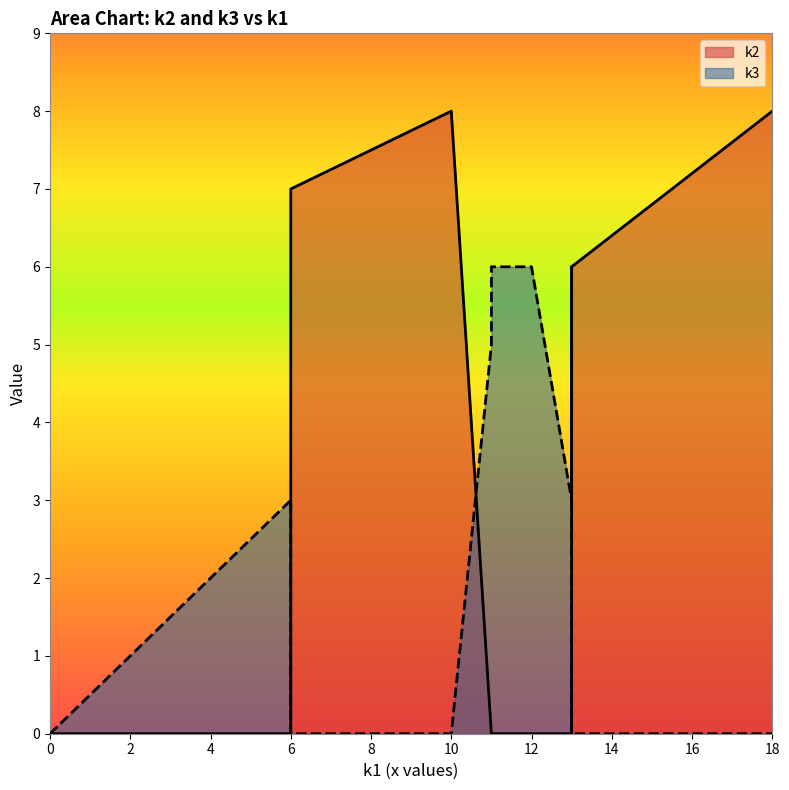

Which series changed the most between i4 and i5?

k2